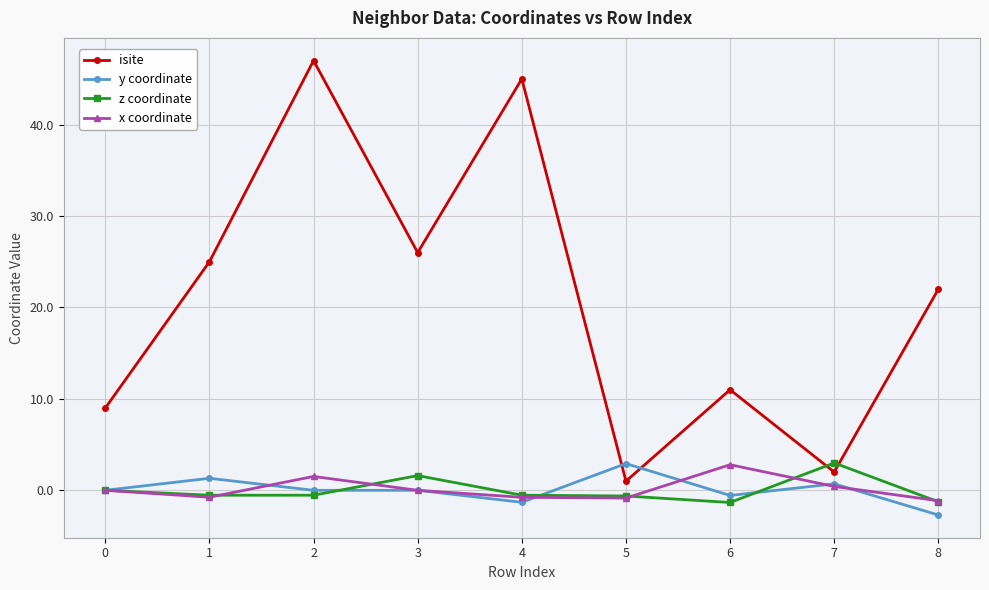

Which series has the largest total across all categories?

isite